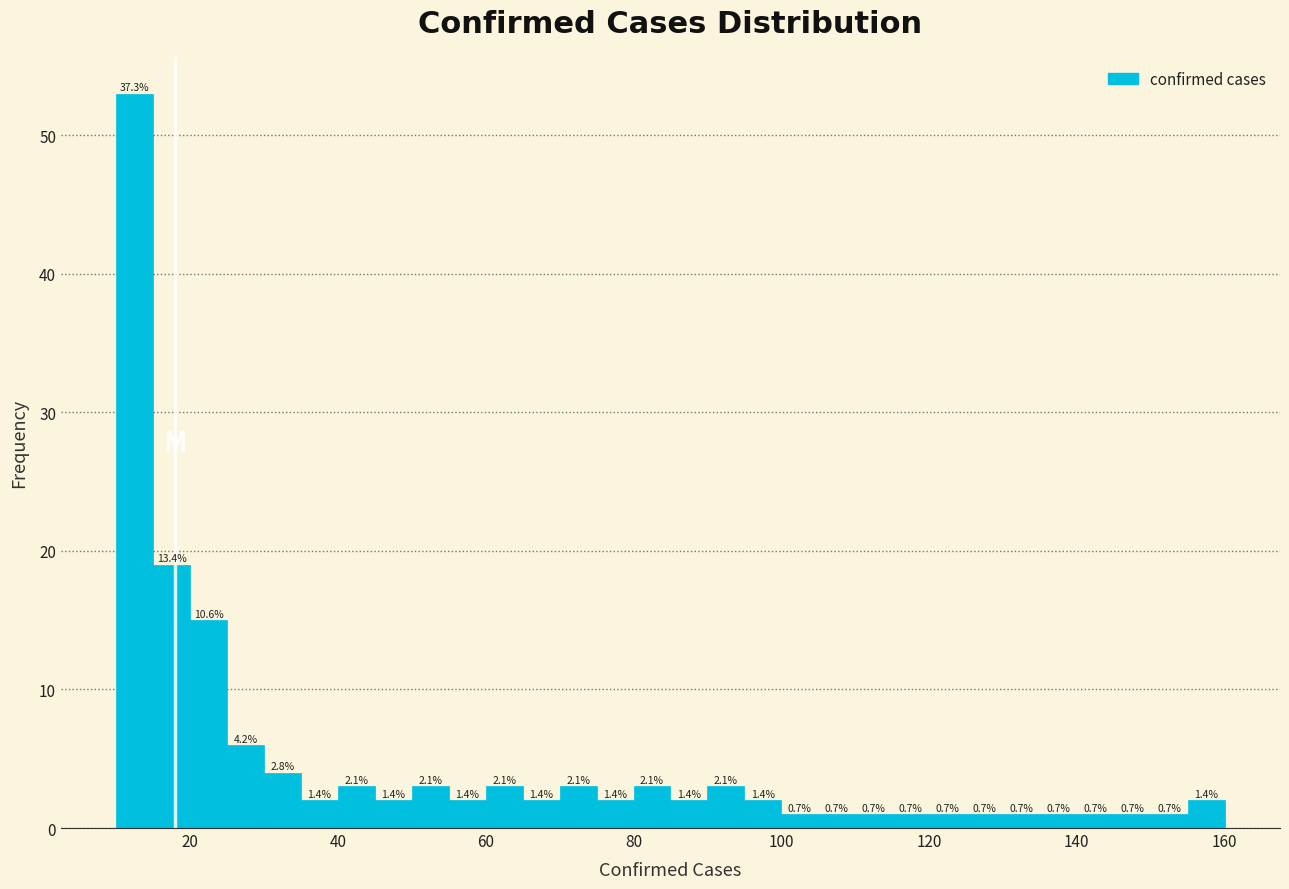

Around what value on the x-axis is the tallest bar? Give the approximate position of its centre, as read against the axis.

12